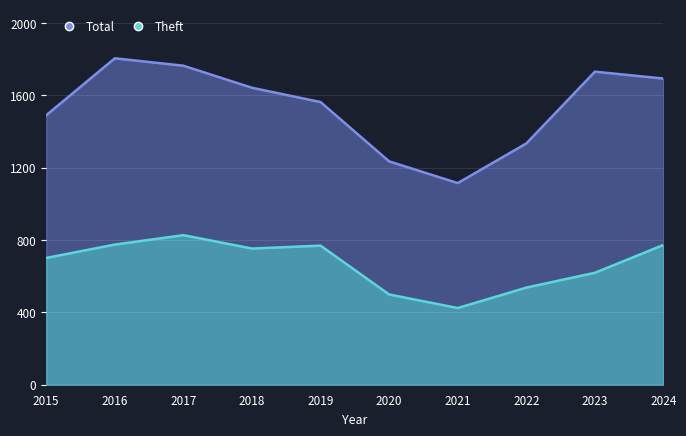

Rank the categories by Theft value from highest to lowest.

2017, 2016, 2024, 2019, 2018, 2015, 2023, 2022, 2020, 2021